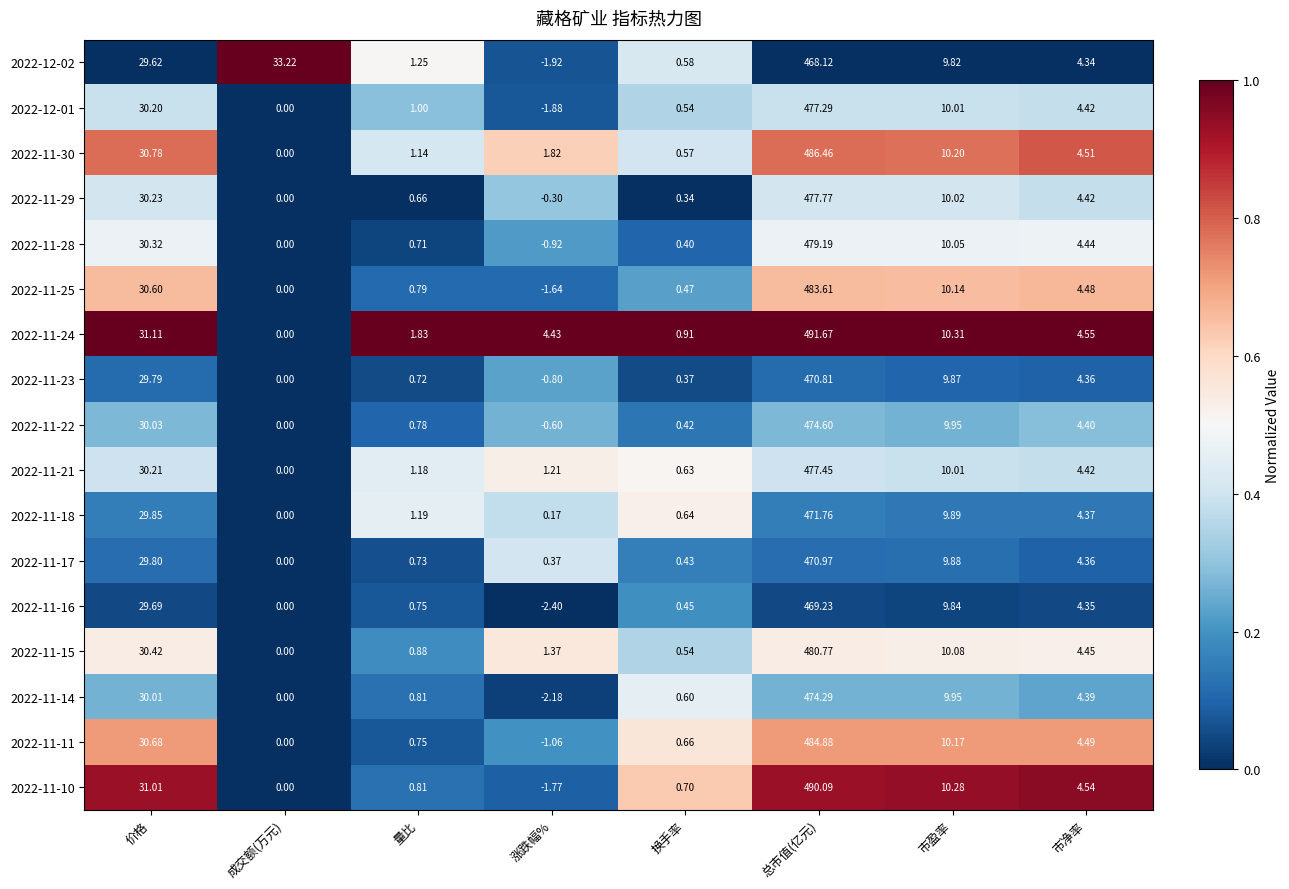

At which label is 2022-11-30 closest to 243?

价格